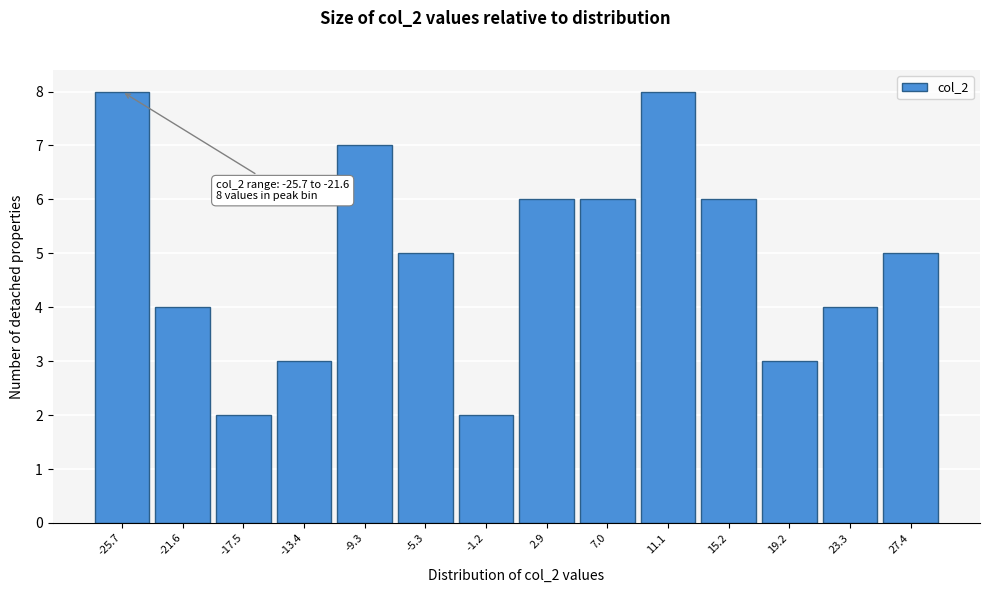

Reading left to right, list all the values displayed in this chart.

-25.7=8	-21.6=4	-17.5=2	-13.4=3	-9.3=7	-5.3=5	-1.2=2	2.9=6	7.0=6	11.1=8	15.2=6	19.2=3	23.3=4	27.4=5